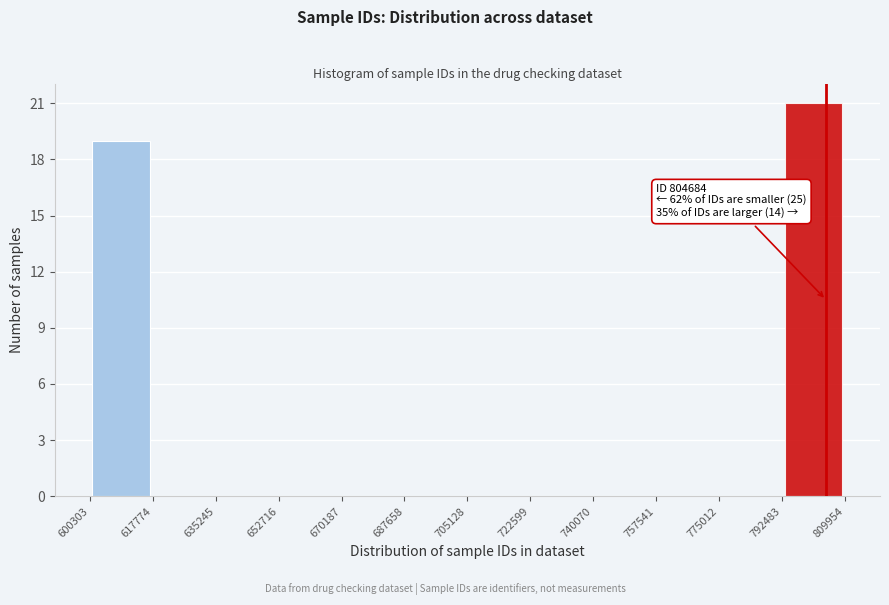

Which range on the x-axis has the tallest bar?

792483 to 809954